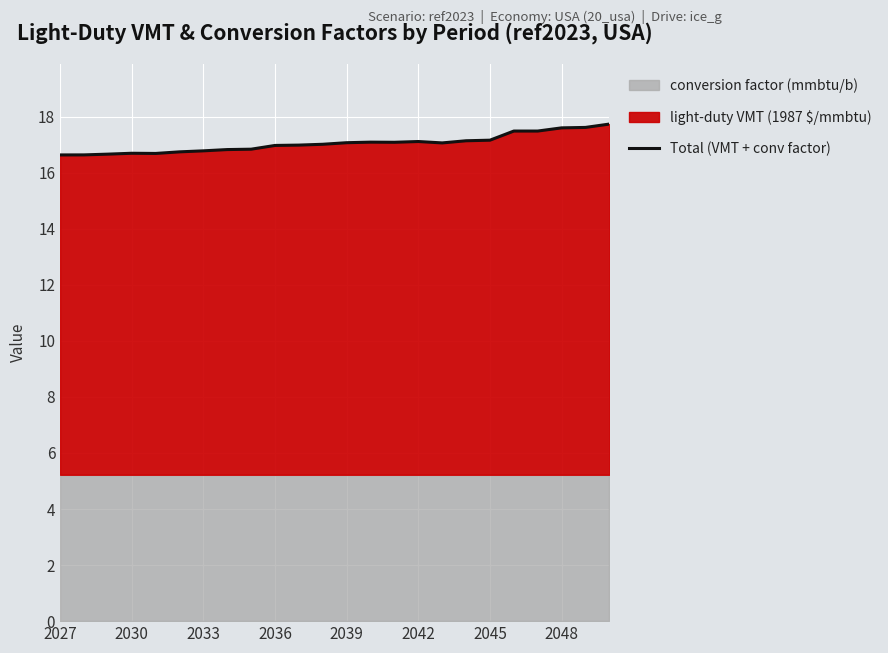

The chart shows a value of 17.0 at 11. True or false?

True